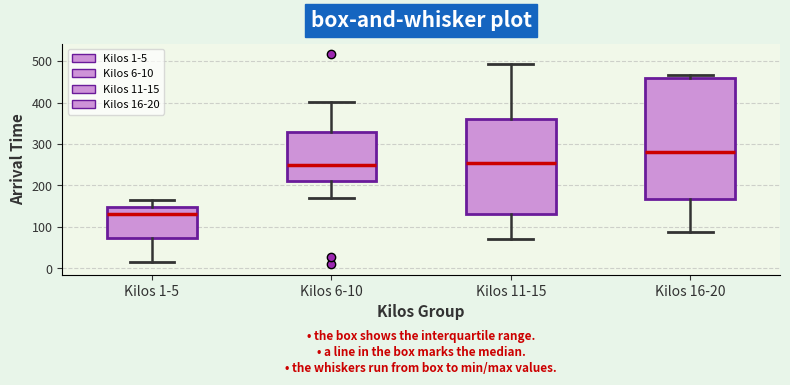

Which box's median line is the lowest?

Kilos 1-5